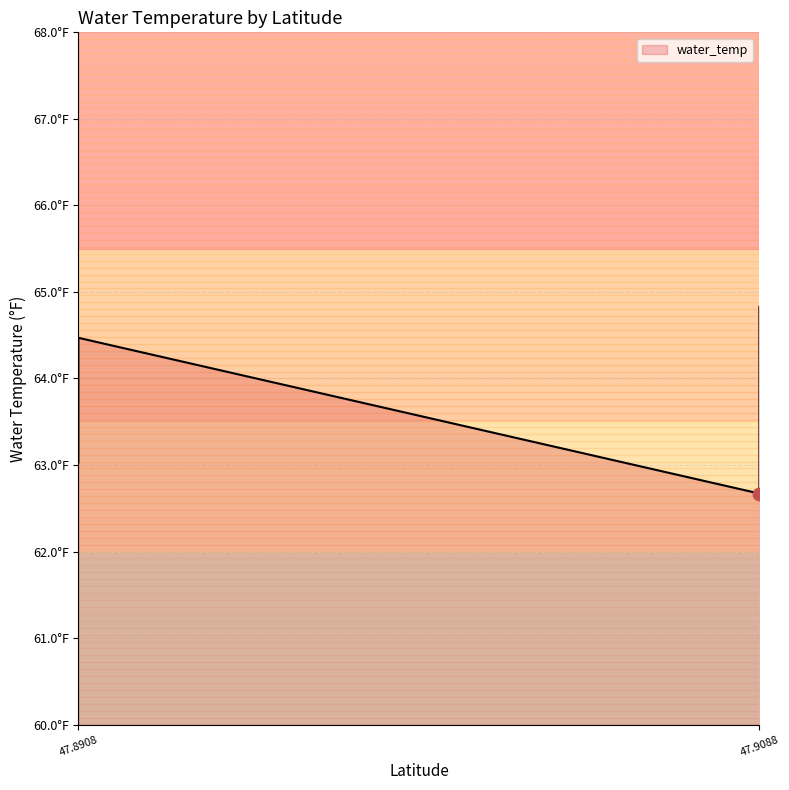

What is the ratio of the value at 47.8908084 to the value at 47.9088034?

1.0